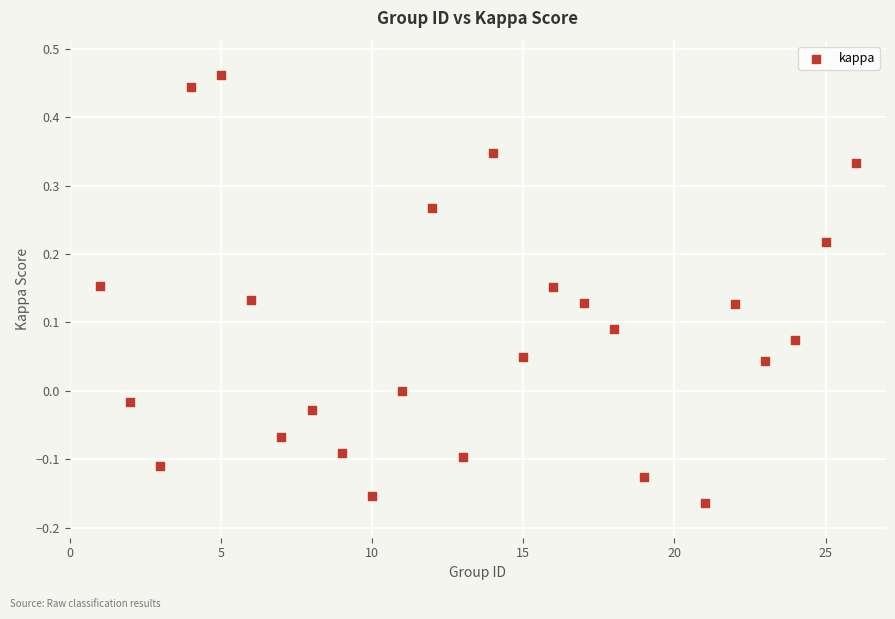

What is the range of Y values (max minus min)?

0.6